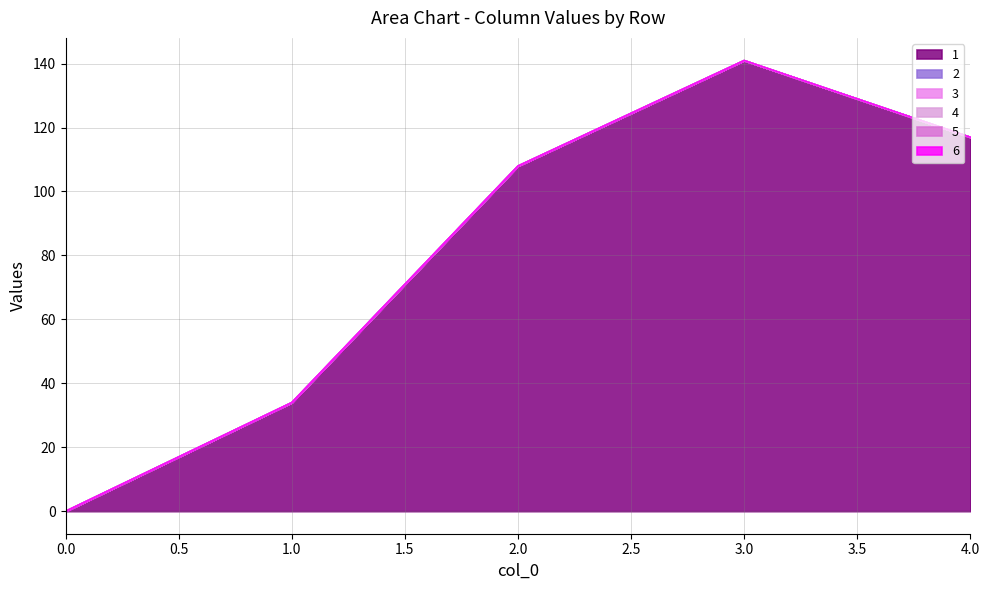

Which series has the widest spread of values?

1